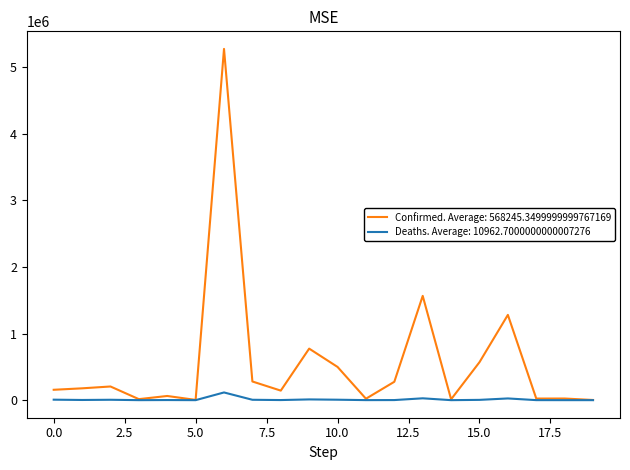

What is the maximum value shown in the chart?

5272151